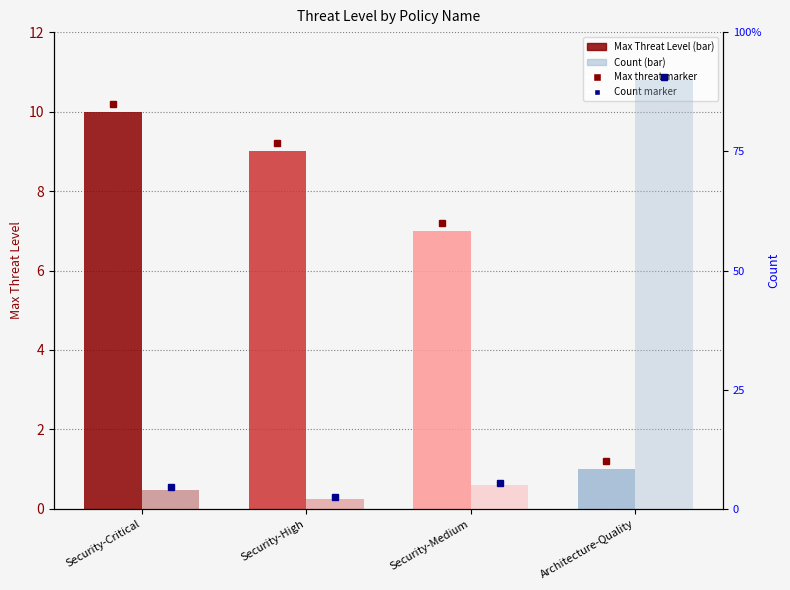

What is the value of the Count bar at the 3rd from the left?

5